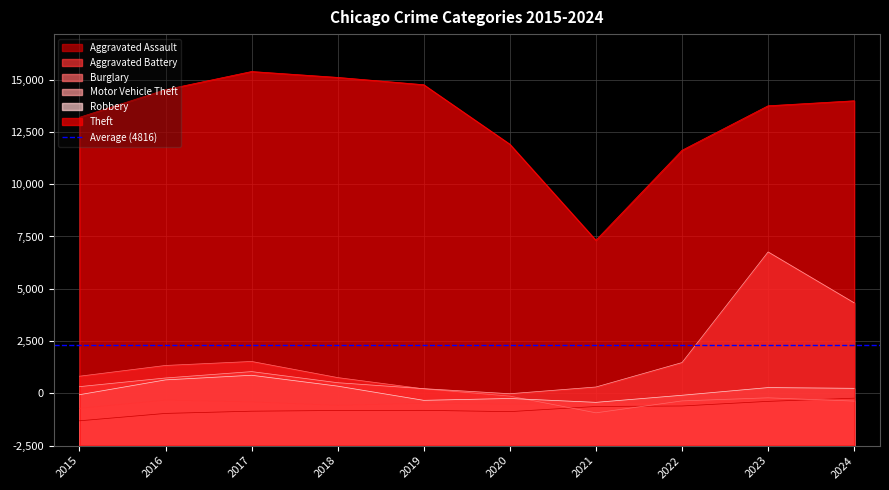

Reading left to right, list all the values displayed in this chart.

Aggravated Assault: 2015=1186	2016=1540	2017=1646	2018=1680	2019=1687	2020=1625	2021=1871	2022=1895	2023=2116	2024=2268
Aggravated Battery: 2015=1782	2016=2175	2017=2091	2018=1925	2019=2026	2020=1980	2021=2030	2022=1993	2023=2212	2024=2188
Burglary: 2015=3318	2016=3833	2017=4024	2018=3253	2019=2714	2020=2367	2021=1568	2022=2138	2023=2286	2024=2129
Motor Vehicle Theft: 2015=2820	2016=3234	2017=3539	2018=3008	2019=2723	2020=2481	2021=2803	2022=3971	2023=9261	2024=6827
Robbery: 2015=2434	2016=3143	2017=3364	2018=2844	2019=2165	2020=2254	2021=2069	2022=2408	2023=2775	2024=2740
Theft: 2015=15698	2016=17018	2017=17887	2018=17606	2019=17256	2020=14411	2021=9820	2022=14121	2023=16249	2024=16488